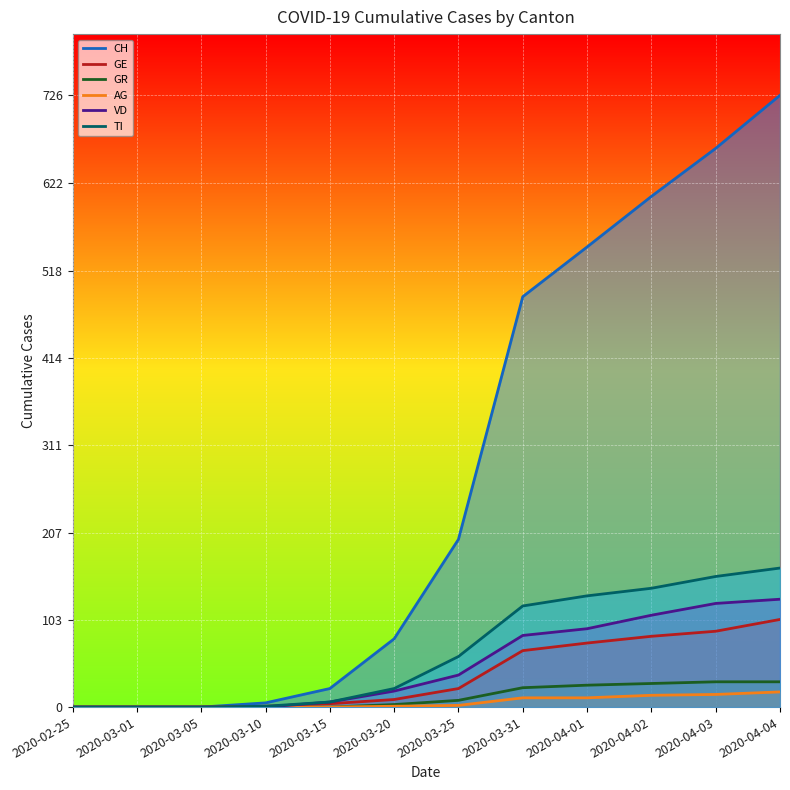

How many values in the VD series are below 38?

6